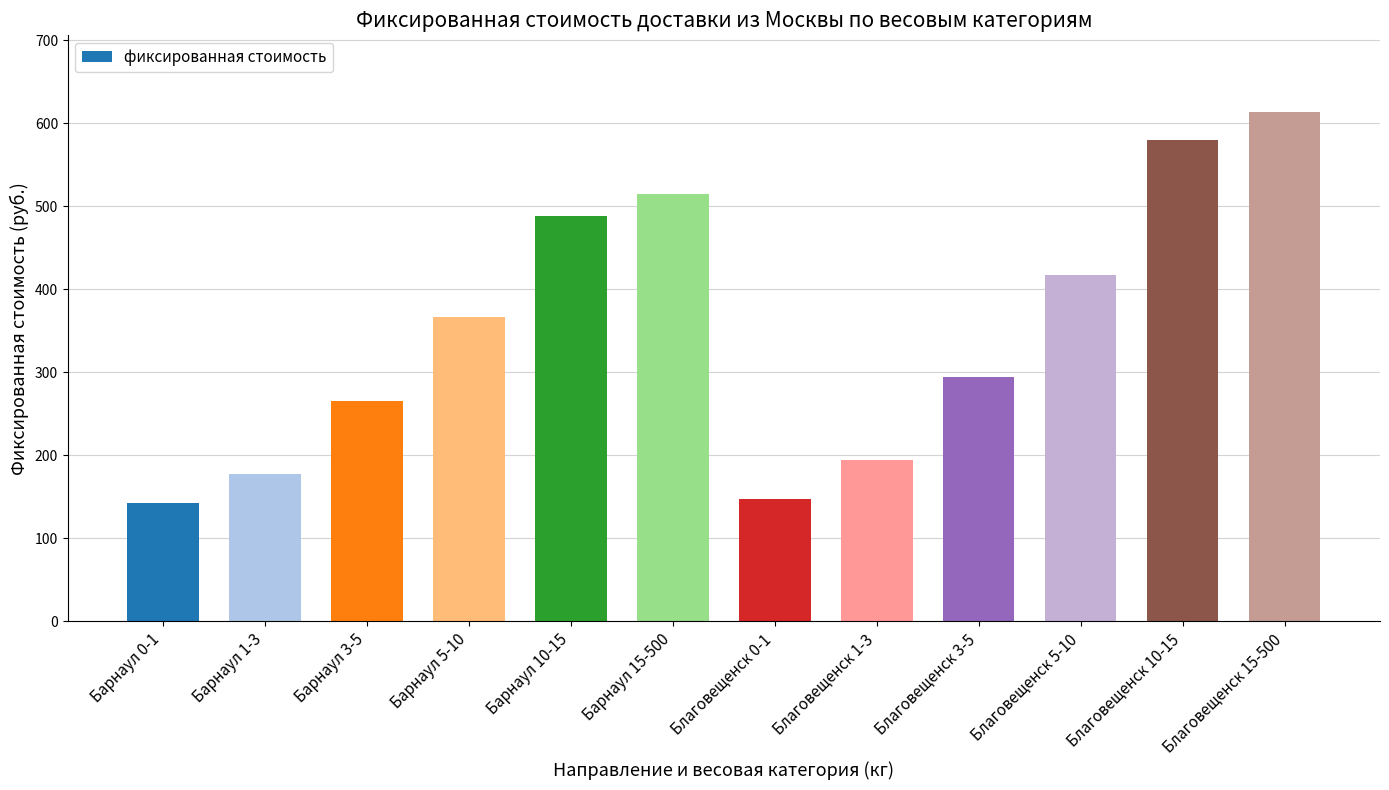

What is the sum of the values at Барнаул 1-3 and Барнаул 0-1?

321